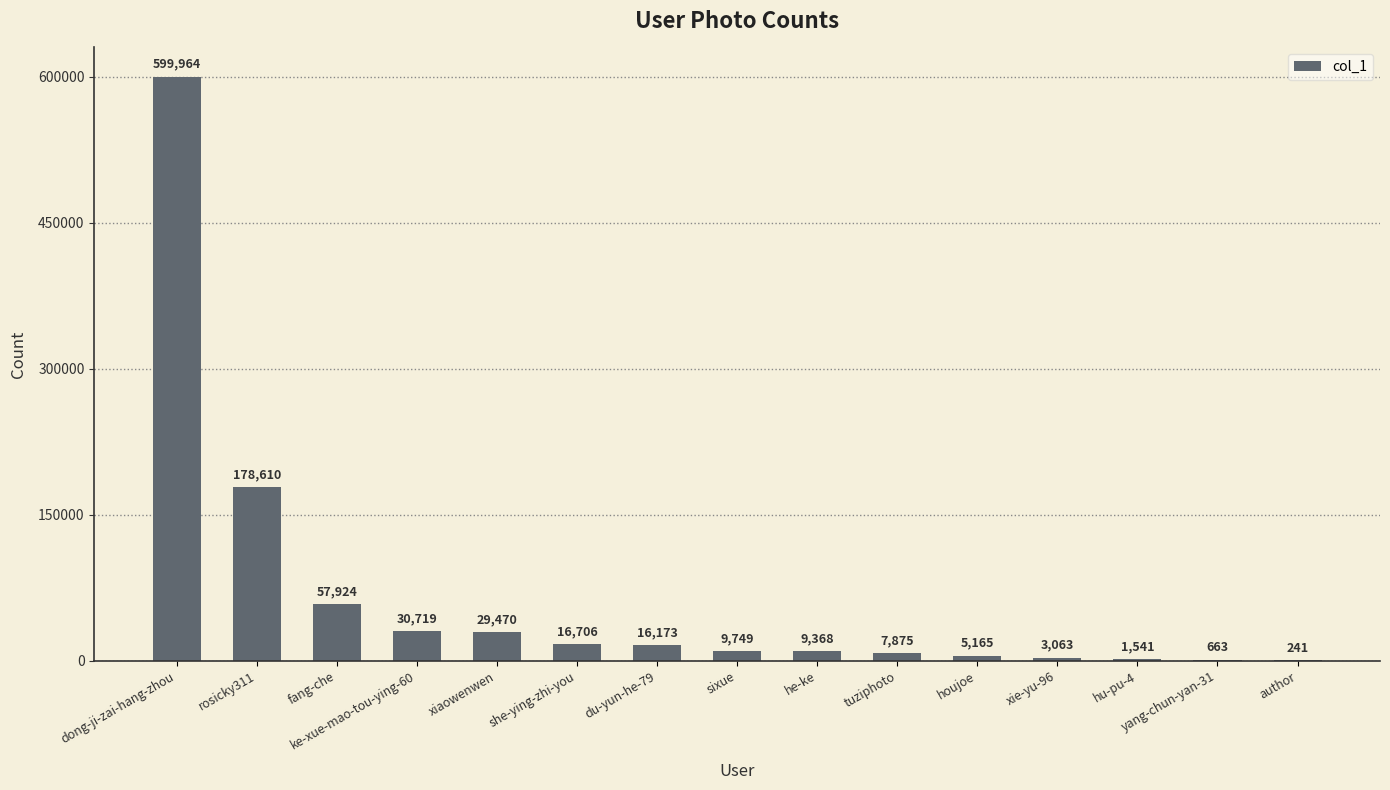

The chart shows a value of 79081 at fang-che. True or false?

False